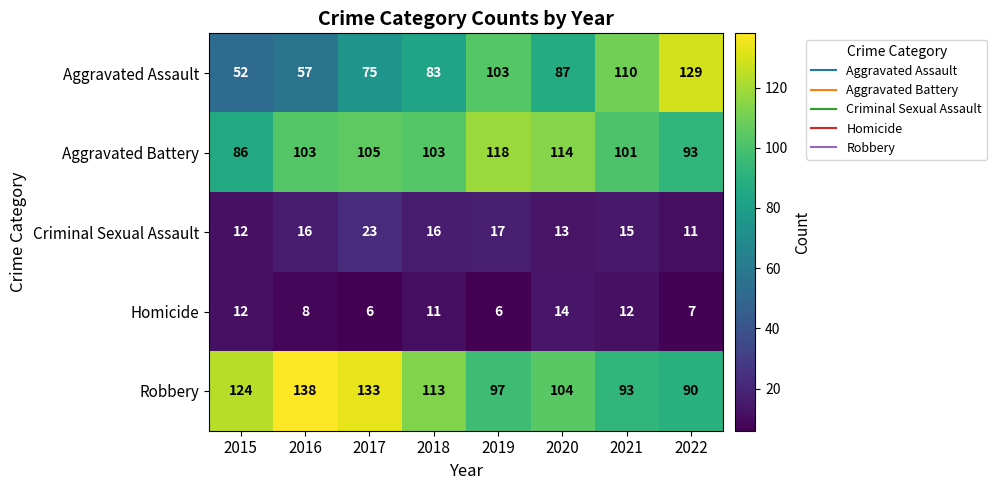

Which series has the largest total across all categories?

Robbery